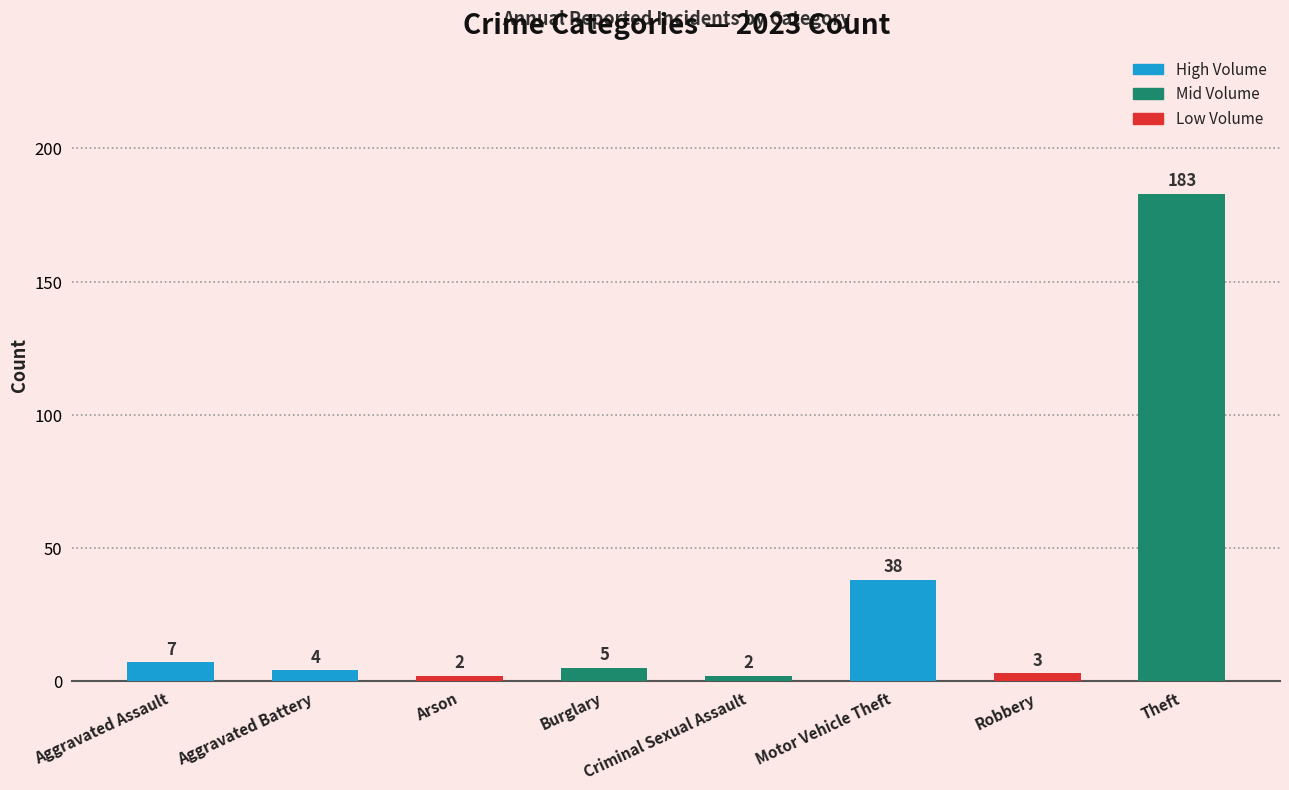

Between Robbery and Arson, which is larger?

Robbery